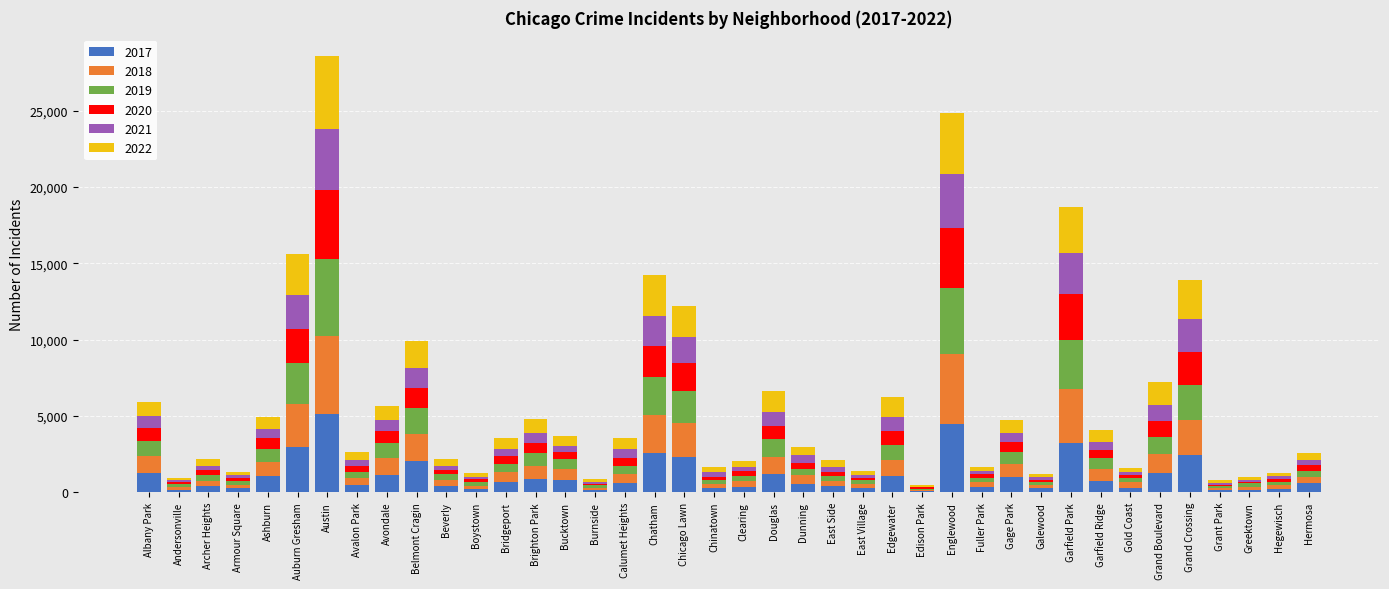

How many categories are shown in the chart?

40